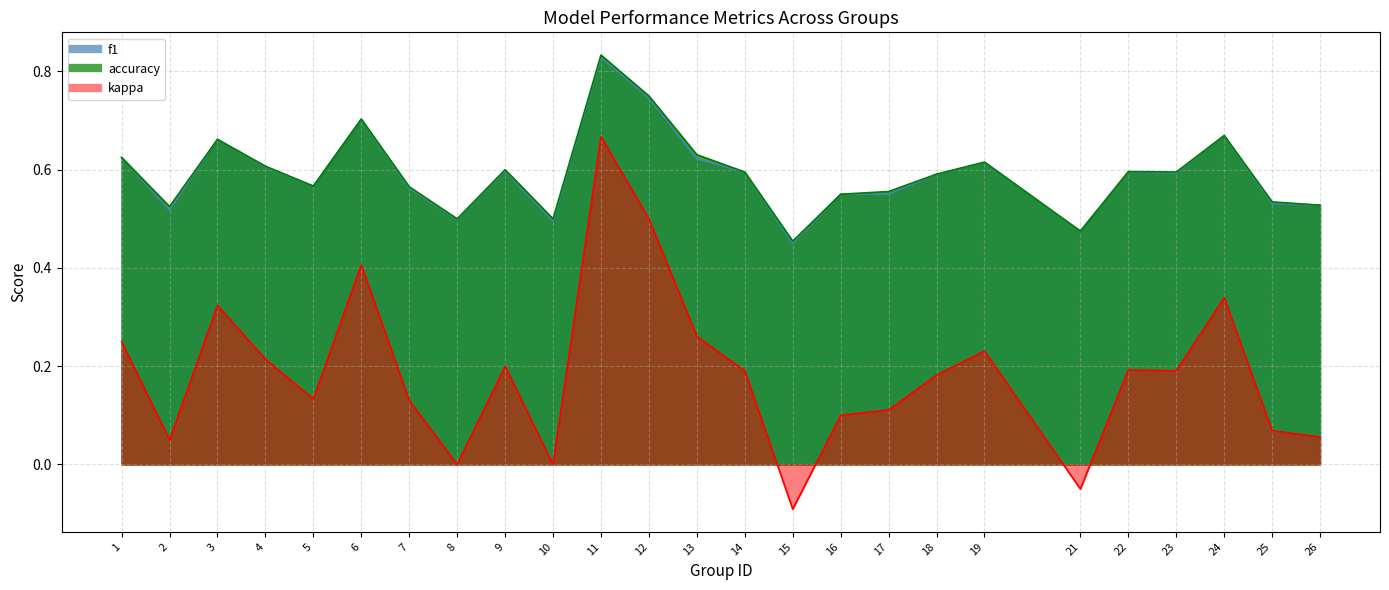

Is it true that kappa equals 0.1 at 2?

False